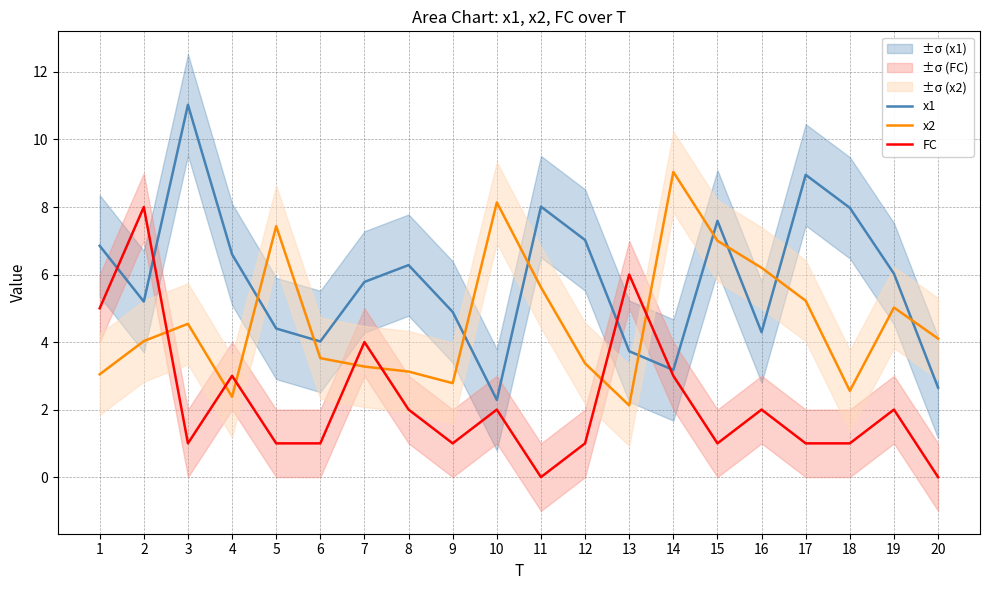

In x2, how many points are higher than both neighbors (excluding endpoints)?

5